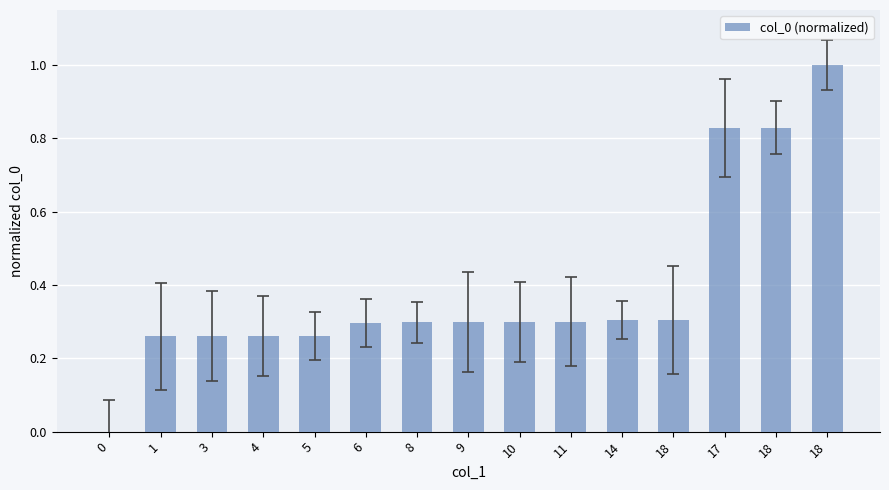

What is the maximum value shown in the chart?

1.0